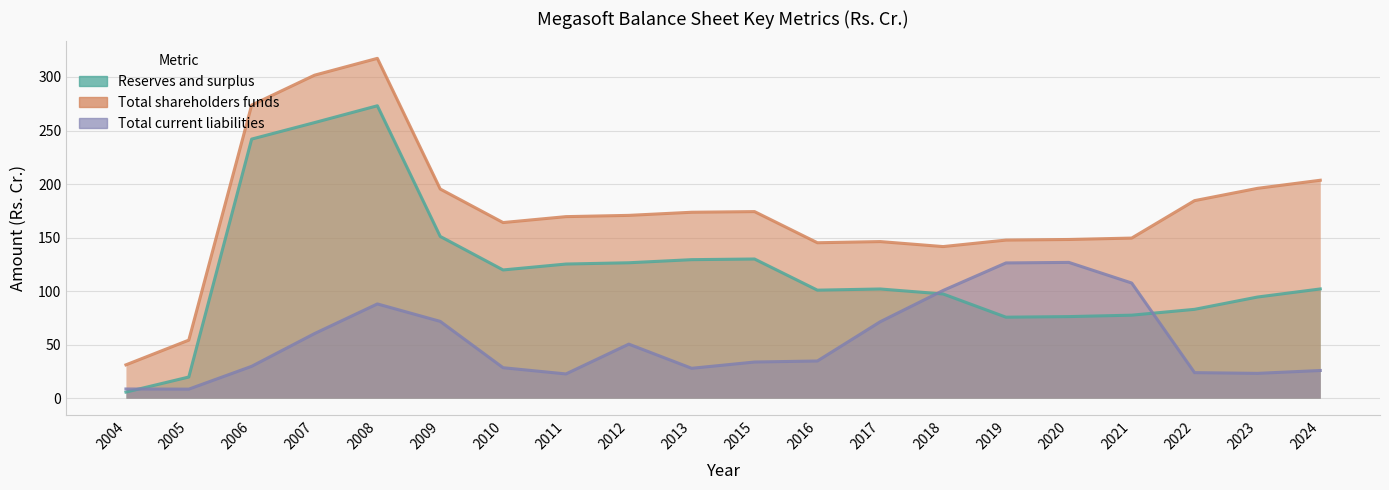

Which label corresponds to the largest value in the chart?

2008